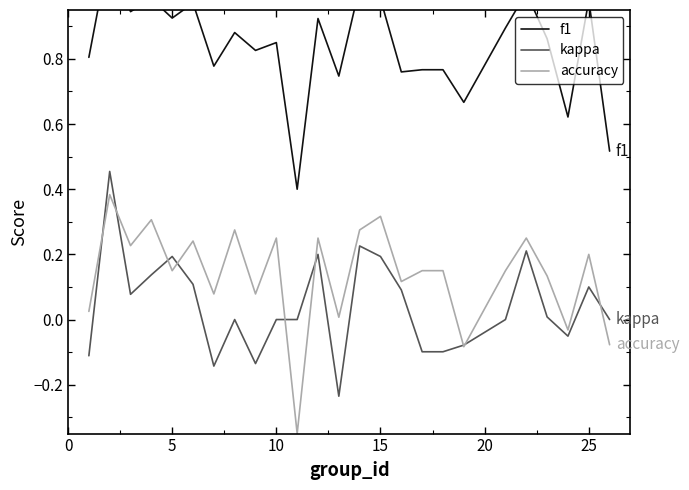

How many lines are shown in the chart?

3